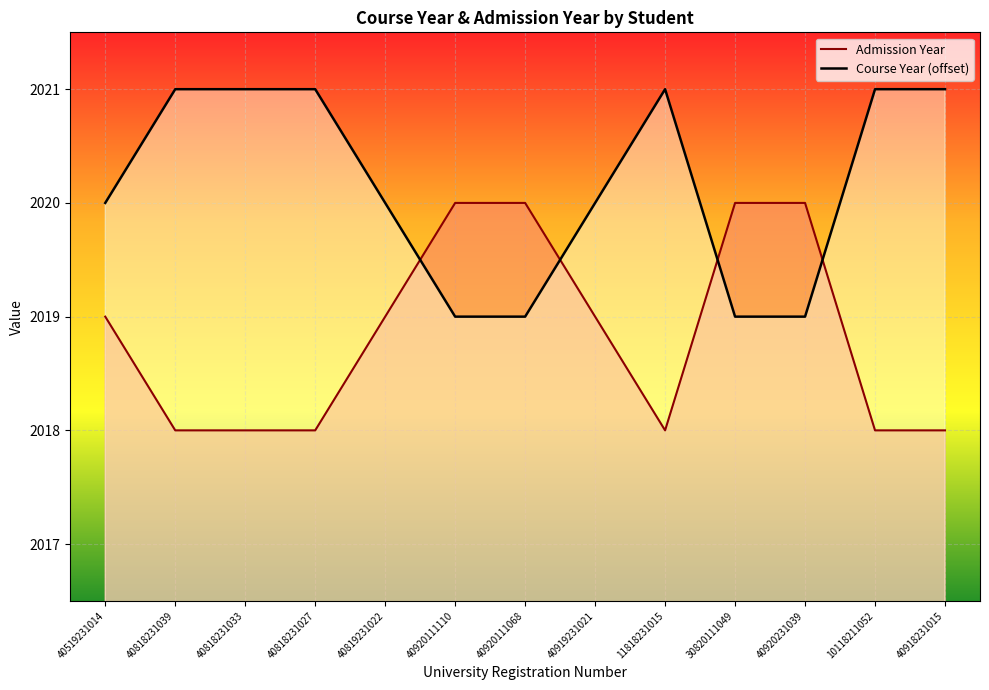

How many values in the Admission Year series exceed 2019?

4